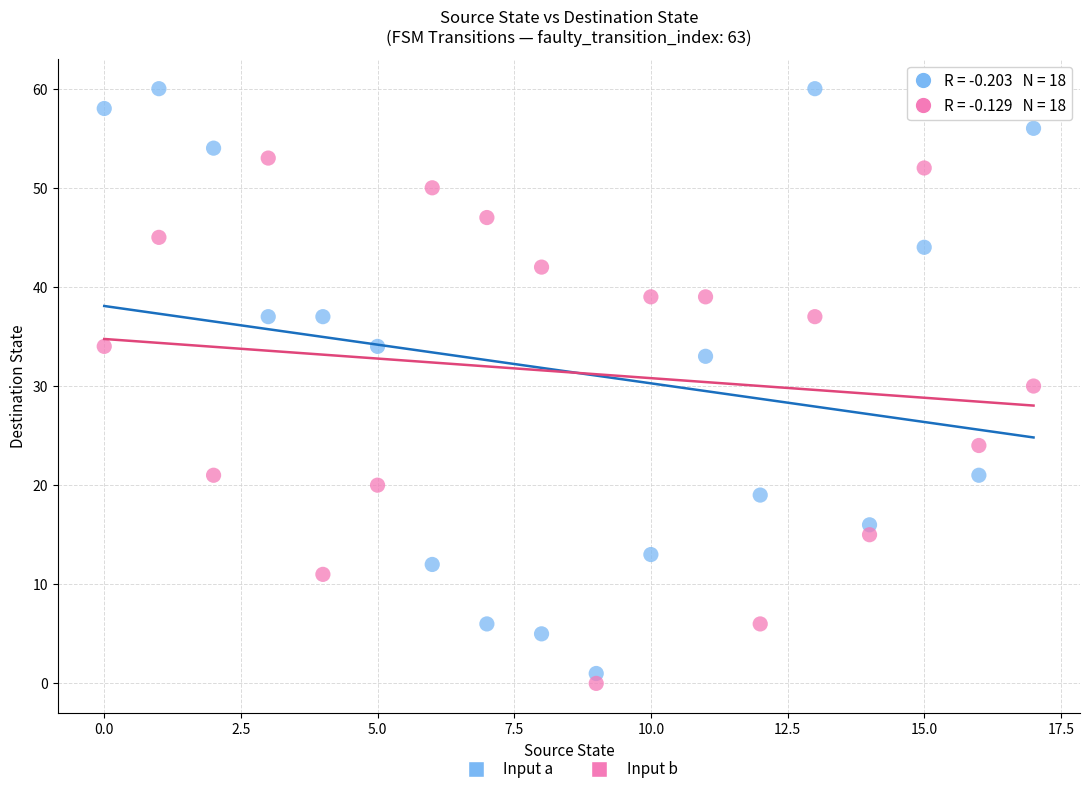

Which series has the widest spread of Y values?

Input a